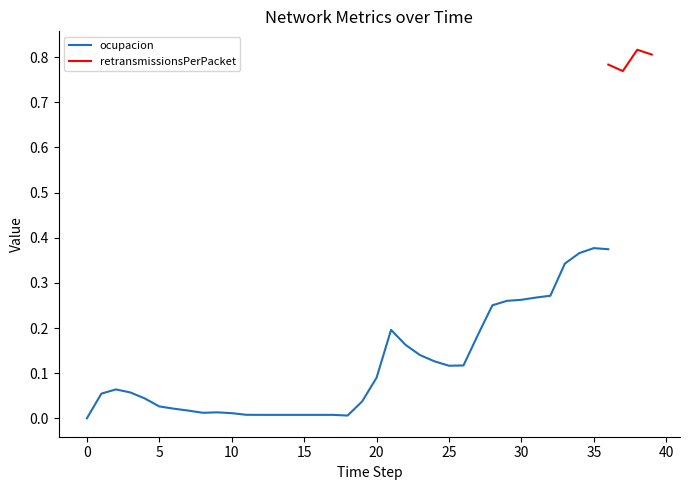

What is the sum of all ocupacion values?

5.6